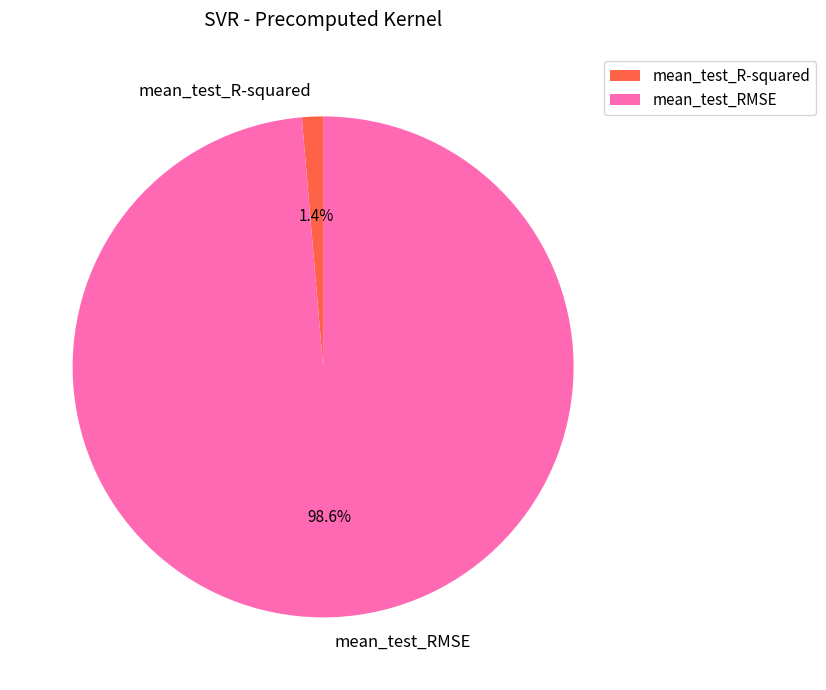

Is there any slice that represents more than half of the pie?

Yes